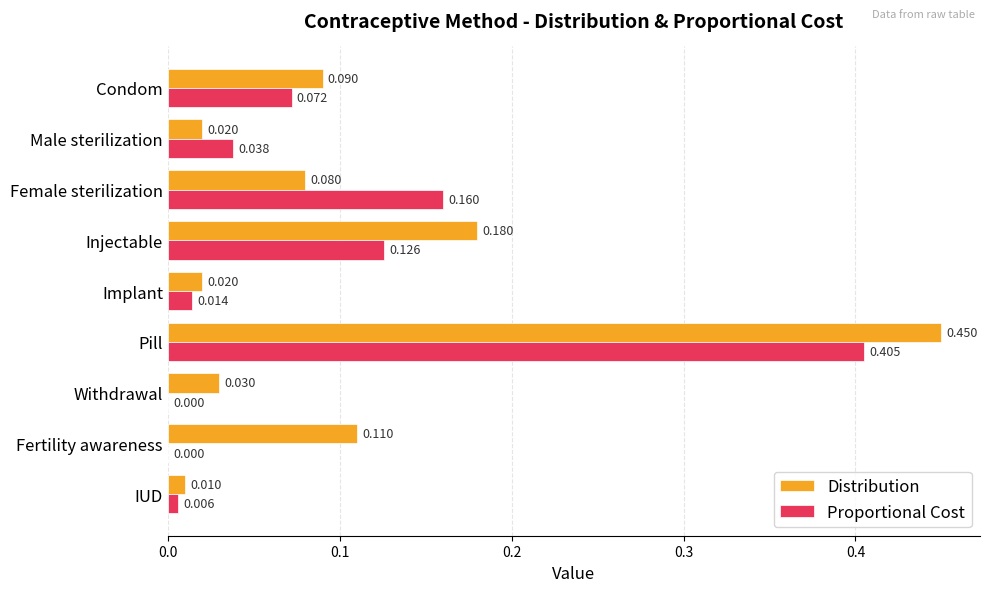

Which category has the highest value in the Proportional Cost series?

Pill